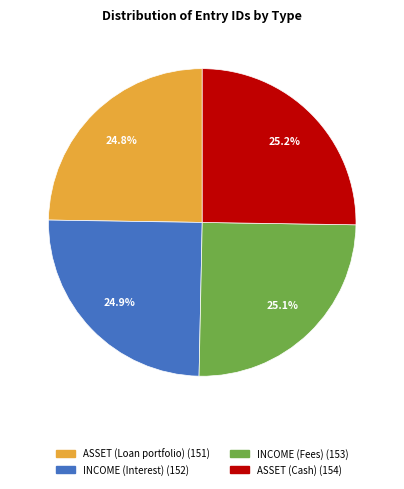

To the nearest percent, what portion does ASSET (Cash) represent?

25%